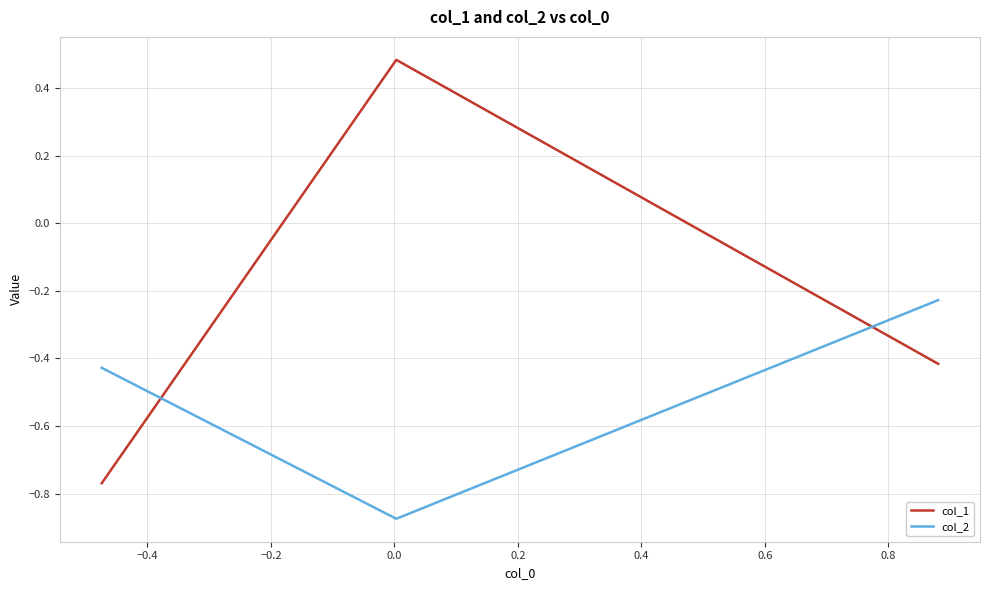

Which series has the widest spread of values?

col_1